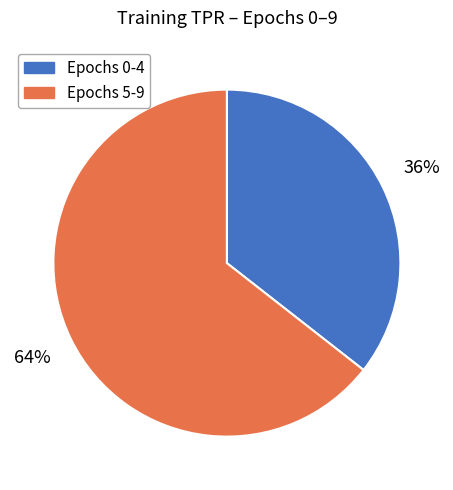

What percentage is the Epochs 0-4 slice, to the nearest percent?

36%